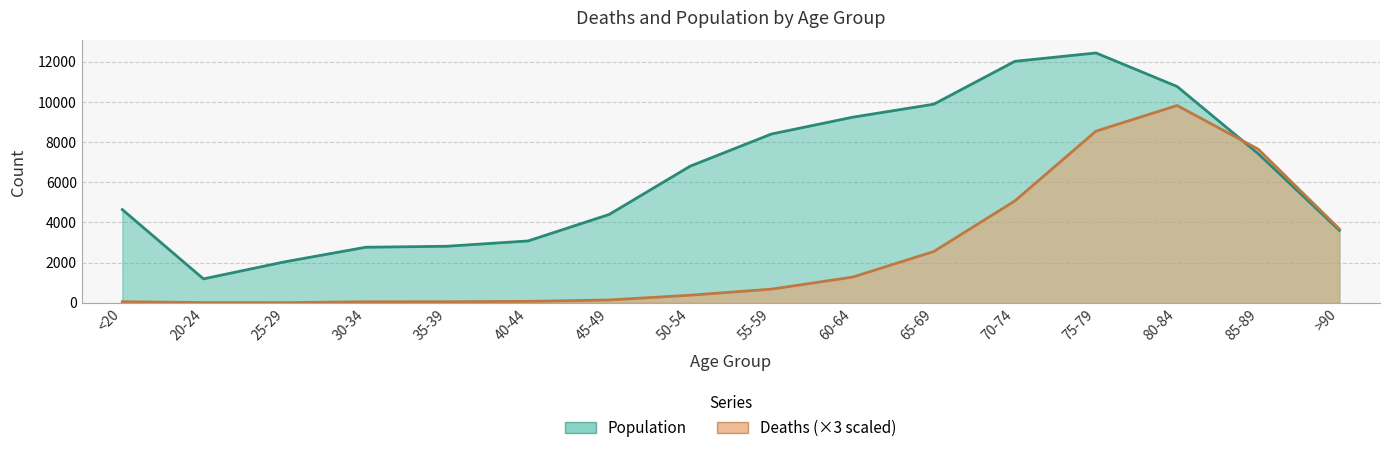

What is the sum of all Deaths values?

40029